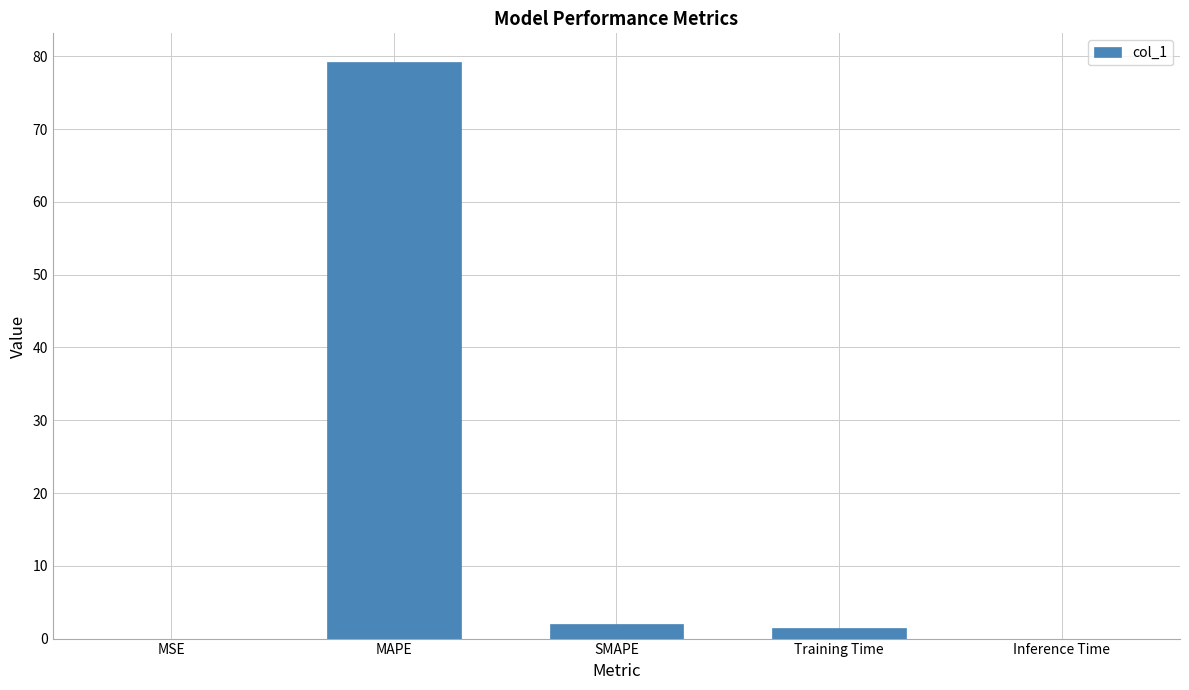

Which has a higher value, MAPE or MSE?

MAPE